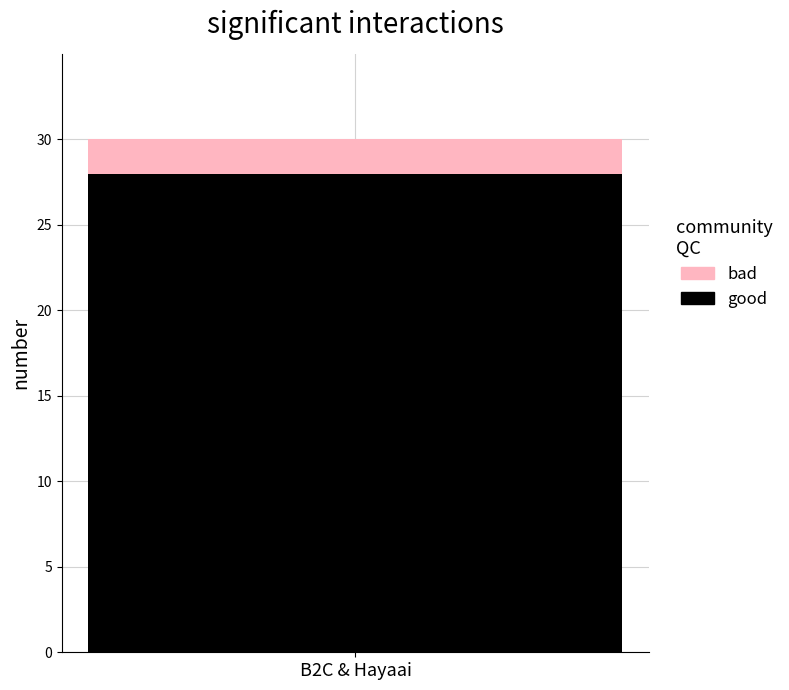

Reading right to left, transcribe the values for good.

B2C & Hayaai=28